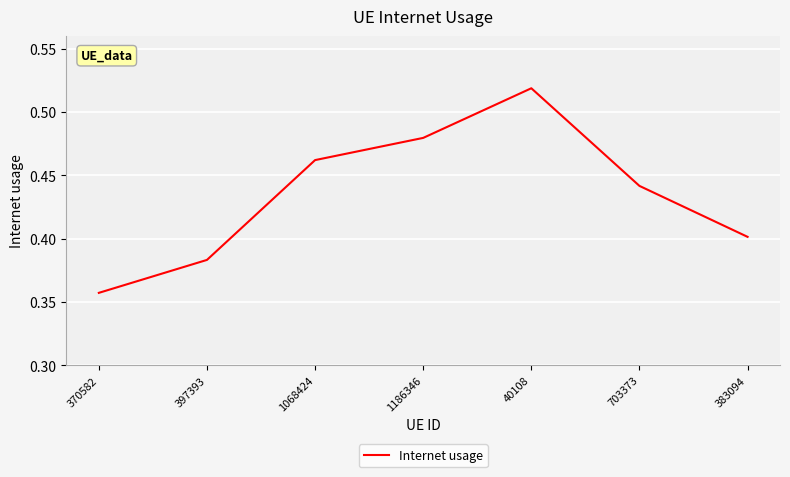

At which category does the data reach its first local peak?

40108